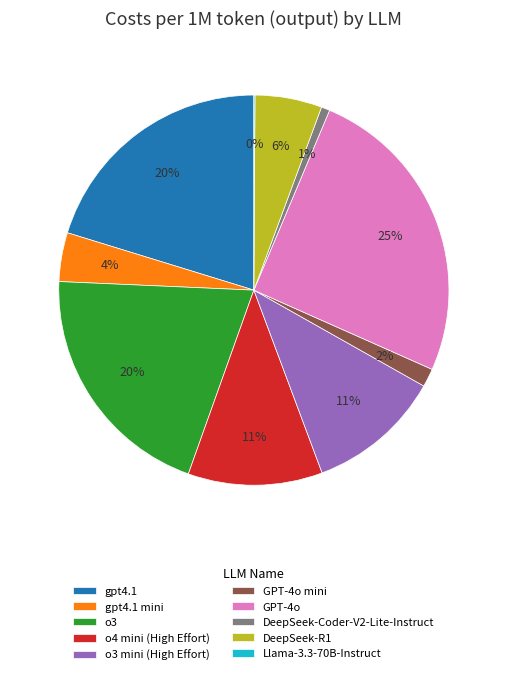

To the nearest percent, what percentage of the pie is DeepSeek-R1?

6%